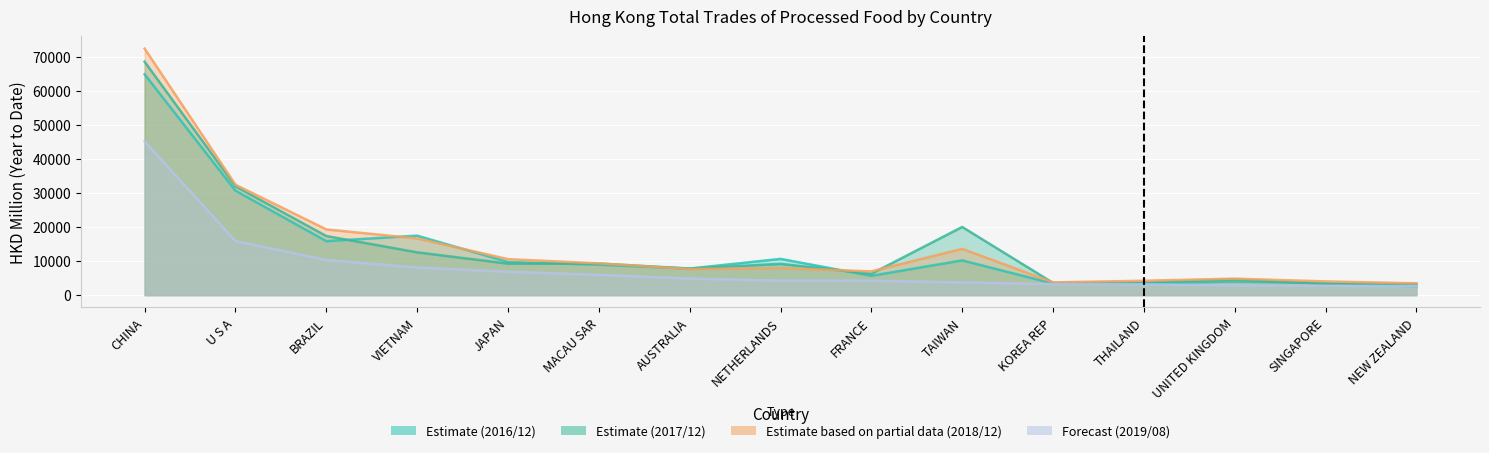

How many categories are shown in the chart?

15